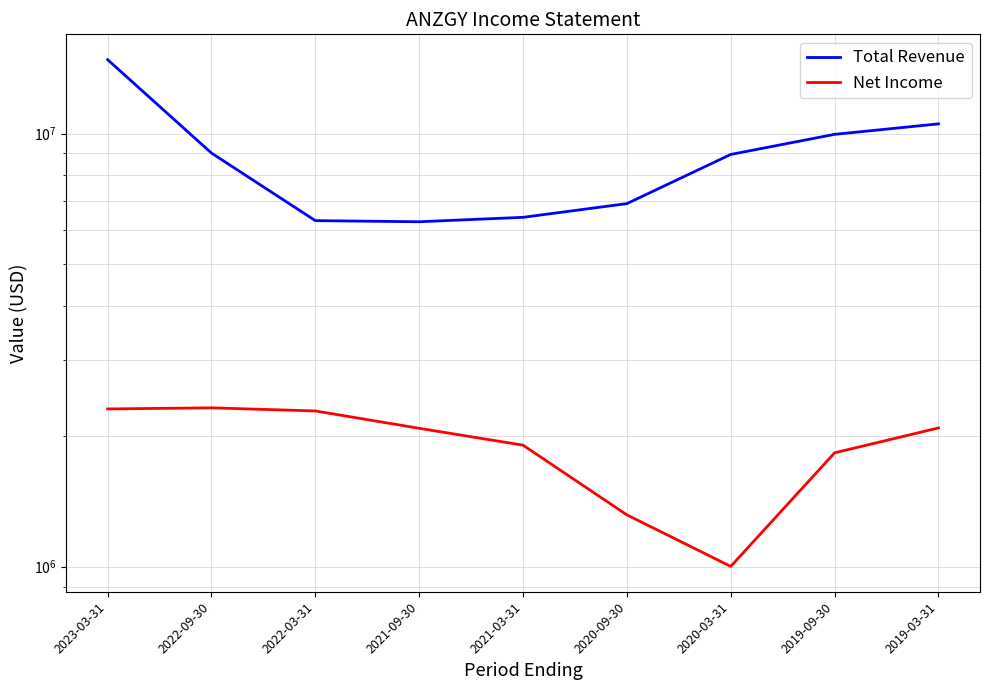

How many lines are shown in the chart?

2